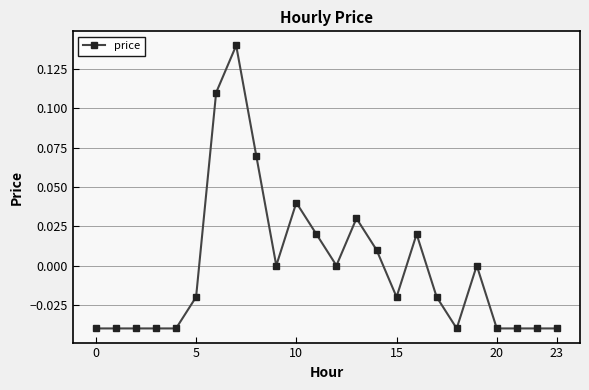

How many categories are shown in the chart?

24